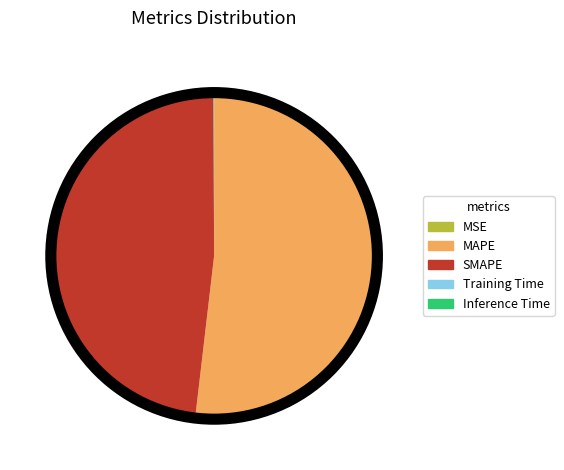

Which has a higher value, SMAPE or MAPE?

MAPE